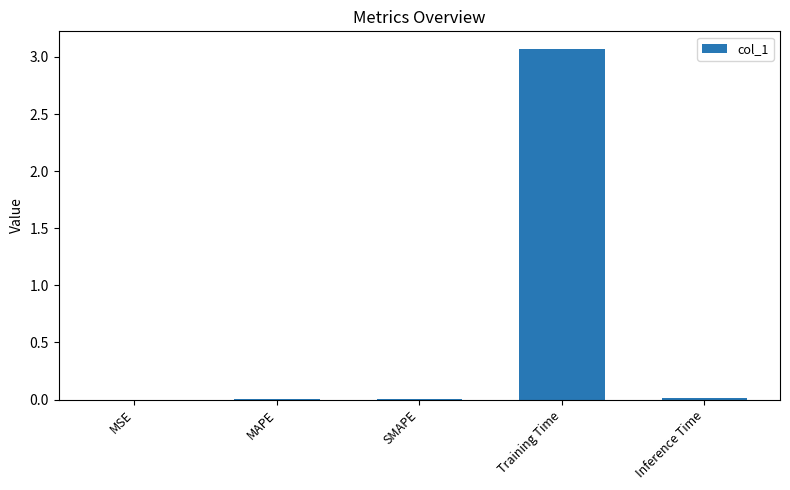

Count the number of data series in this chart.

1